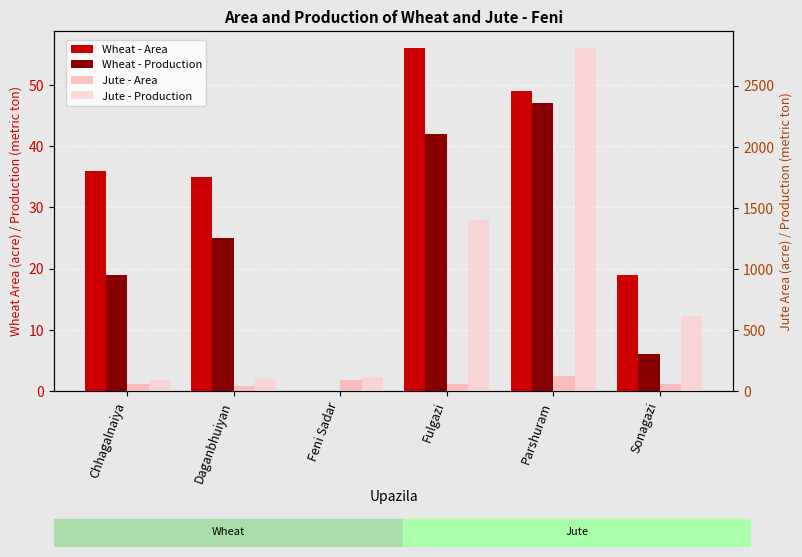

Rank the series at Parshuram from lowest to highest value.

Wheat - Production, Wheat - Area, Jute - Area, Jute - Production